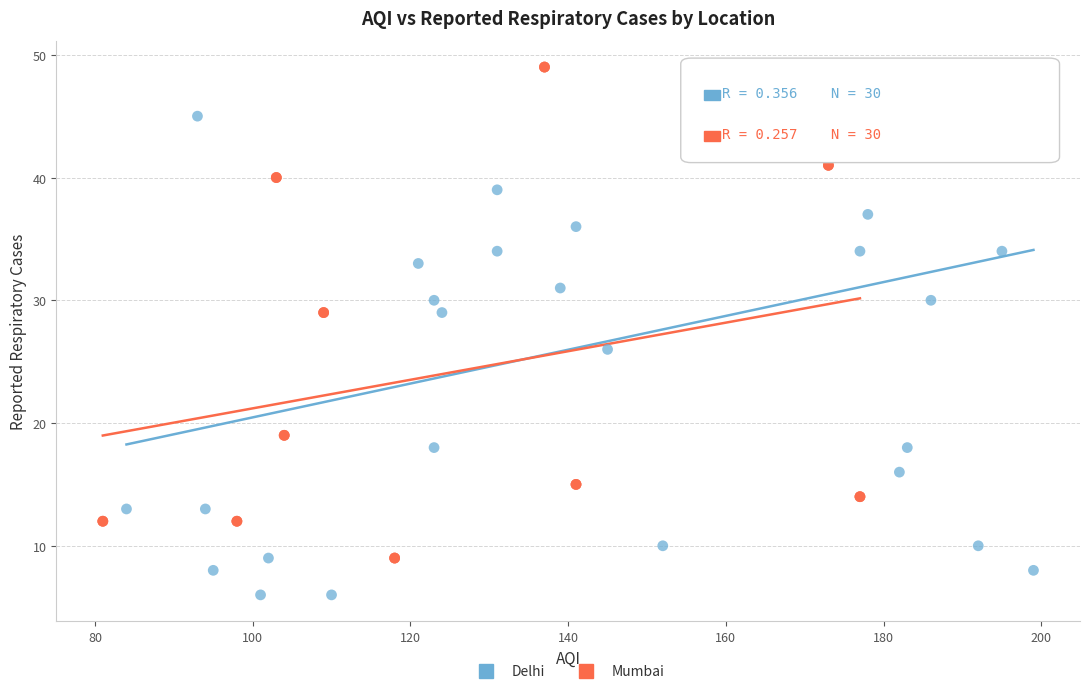

Which series contains the lowest Y value?

Delhi